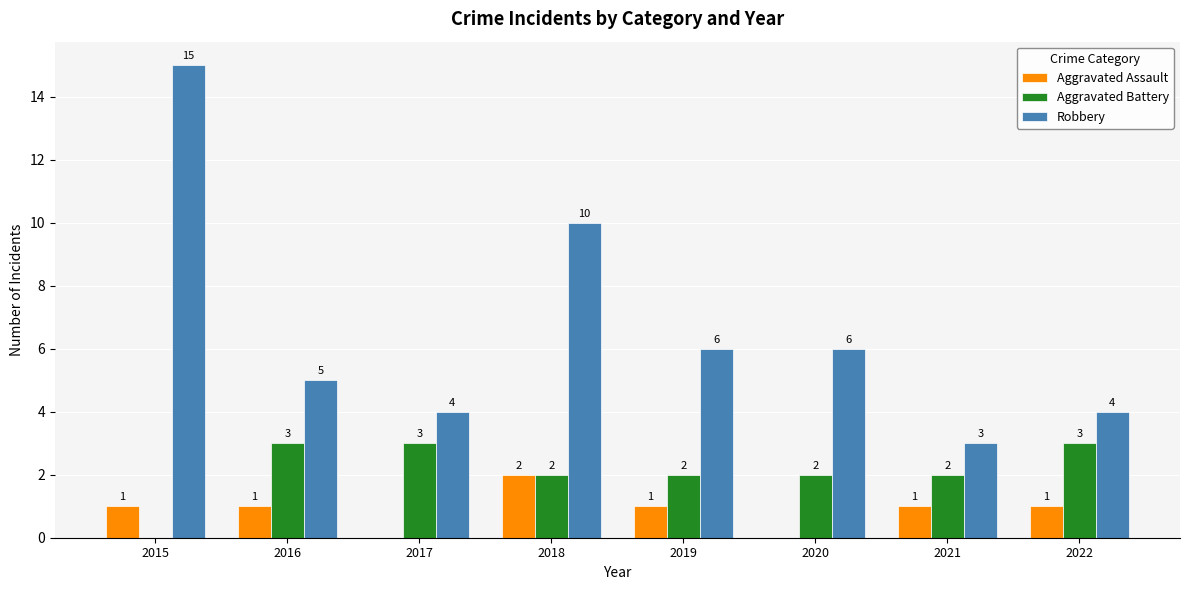

What is the difference between the Robbery values at 2018 and 2021?

7